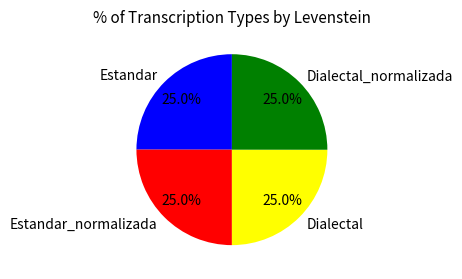

What is the ratio of the value at Estandar_normalizada to the value at Dialectal_normalizada?

1.0